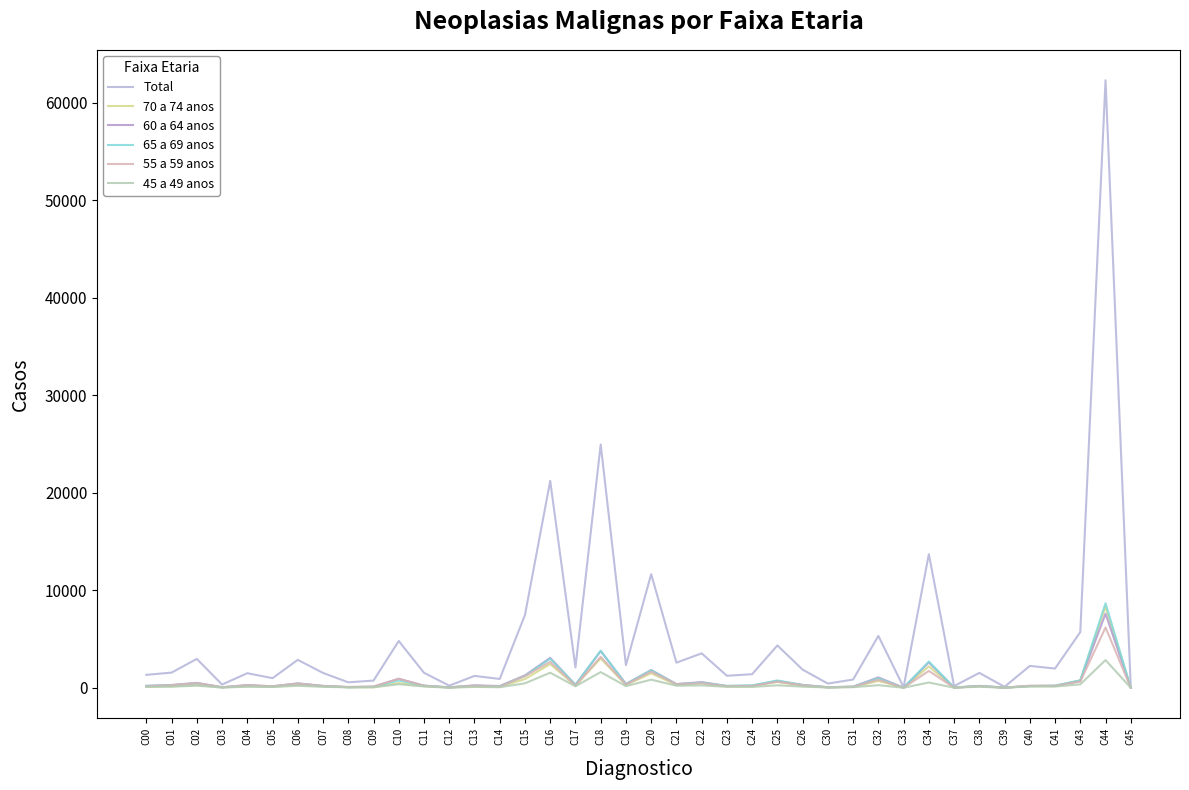

What is the total value across all series at C33?

88